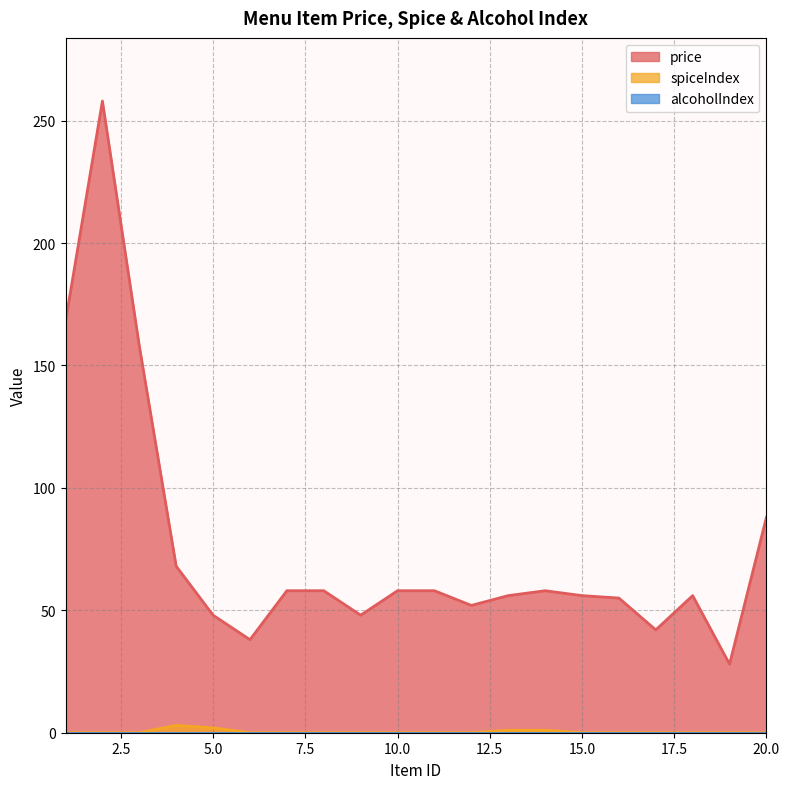

Reading left to right, transcribe all the data shown in this chart.

price: 168	258	158	68	48	38	58	58	48	58	58	52	56	58	56	55	42	56	28	88
spiceIndex: 0	0	0	3	2	0	0	0	0	0	0	0	1	1	0	0	0	0	0	0